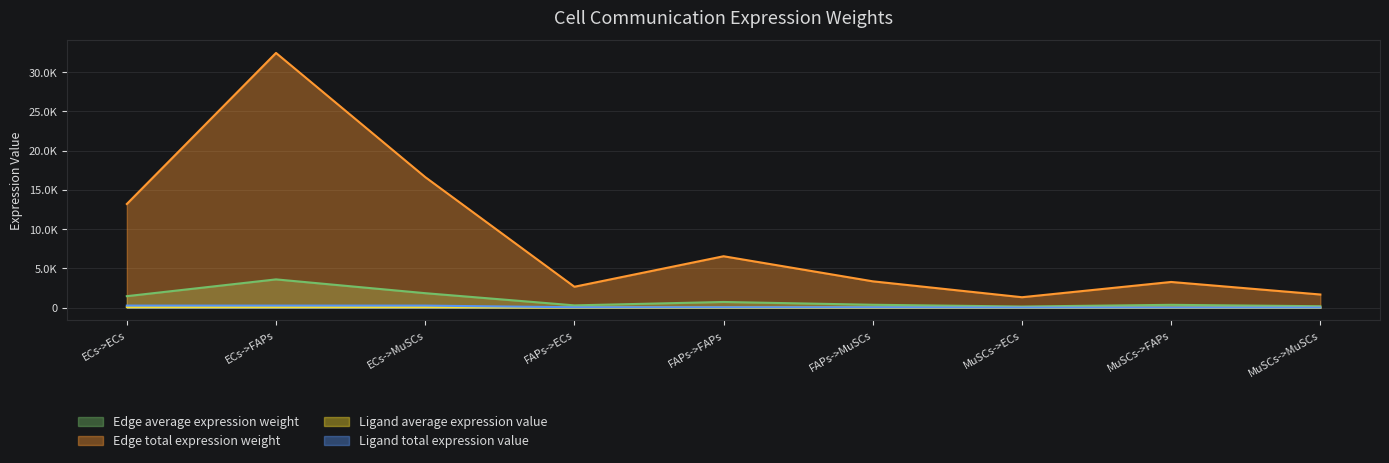

What are all the series names shown in the legend?

Edge average expression weight, Edge total expression weight, Ligand average expression value, Ligand total expression value